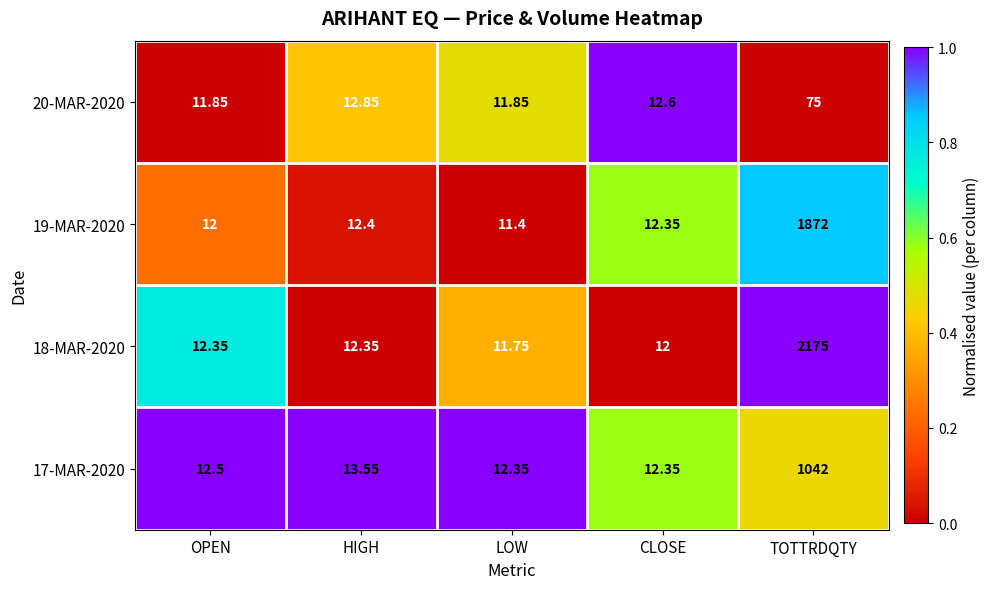

Rank the categories by 19-MAR-2020 value from highest to lowest.

TOTTRDQTY, HIGH, CLOSE, OPEN, LOW